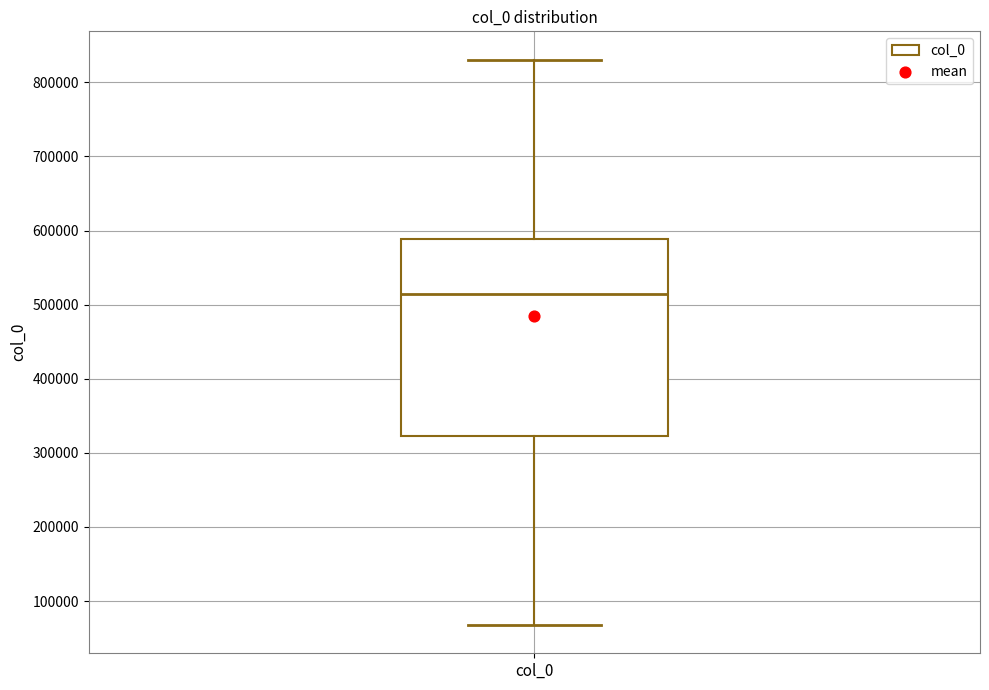

Read this box plot against the y-axis: the position of the median line, the range covered by the box, and the ends of both whiskers. The values are not printed on the chart, so give them approximately, as read against the axis.

median 510000, box 320000 to 590000, whiskers 70000 to 830000